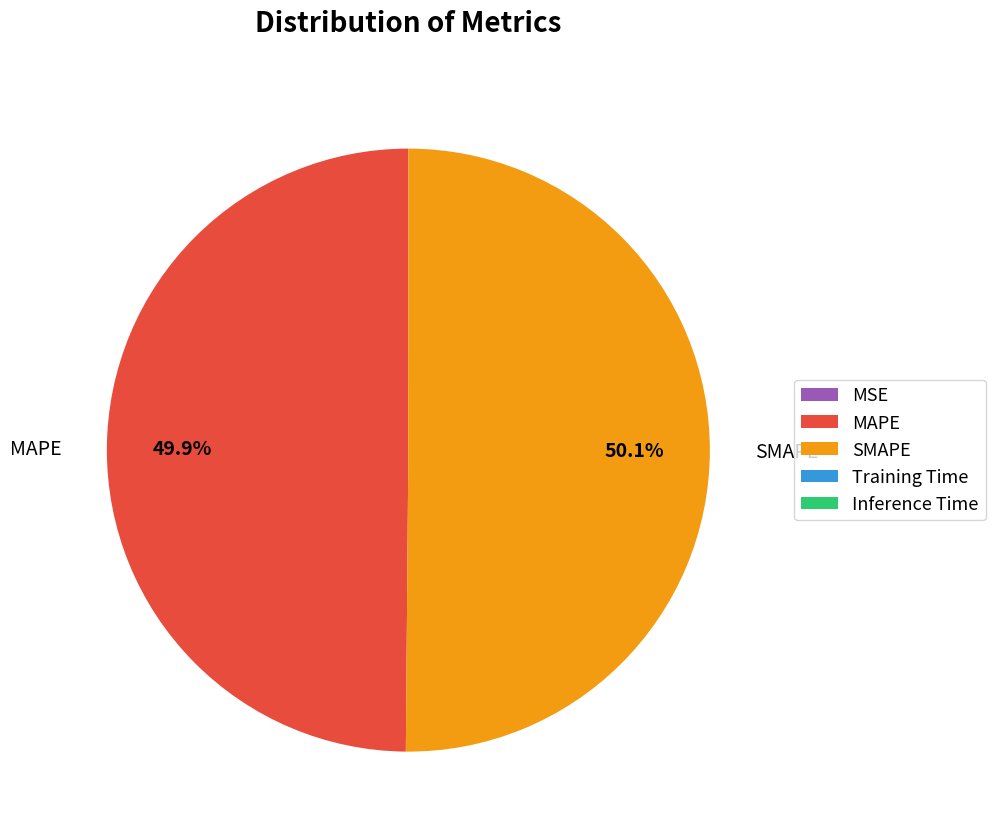

Does MAPE represent more than half of the total?

No